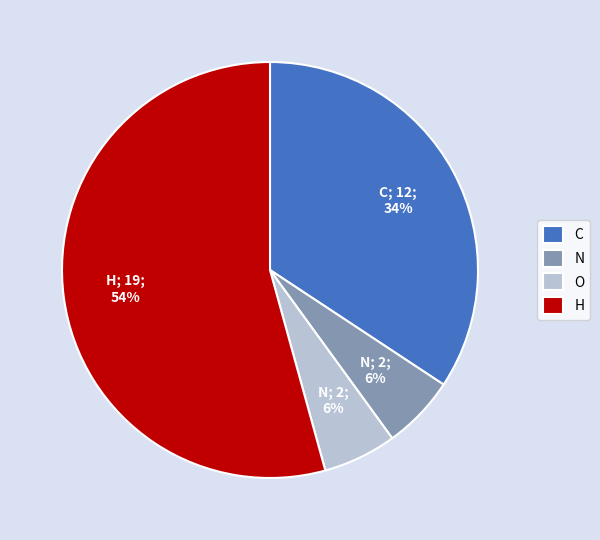

To the nearest percent, what is the combined percentage of O and C?

40%